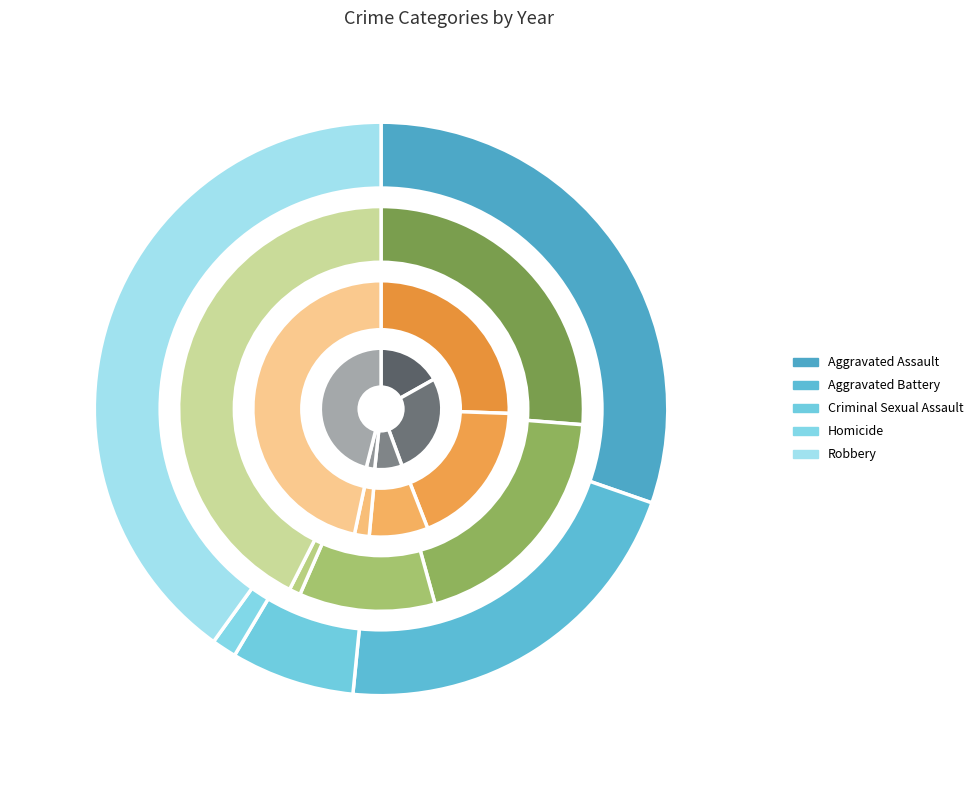

What percentage is the Robbery slice, to the nearest percent?

47%